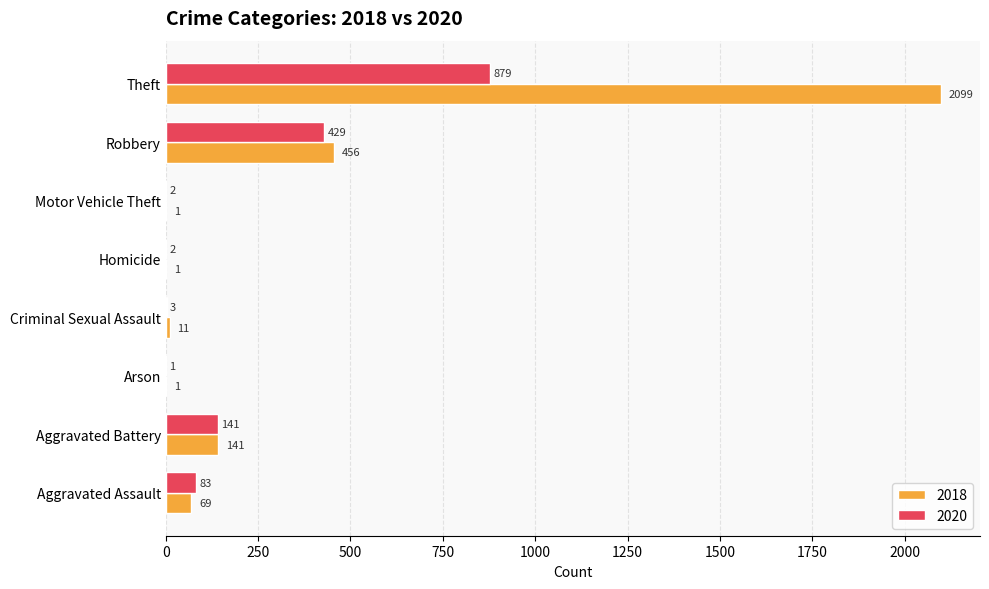

The value of 2020 at Robbery is 429. True or false?

True